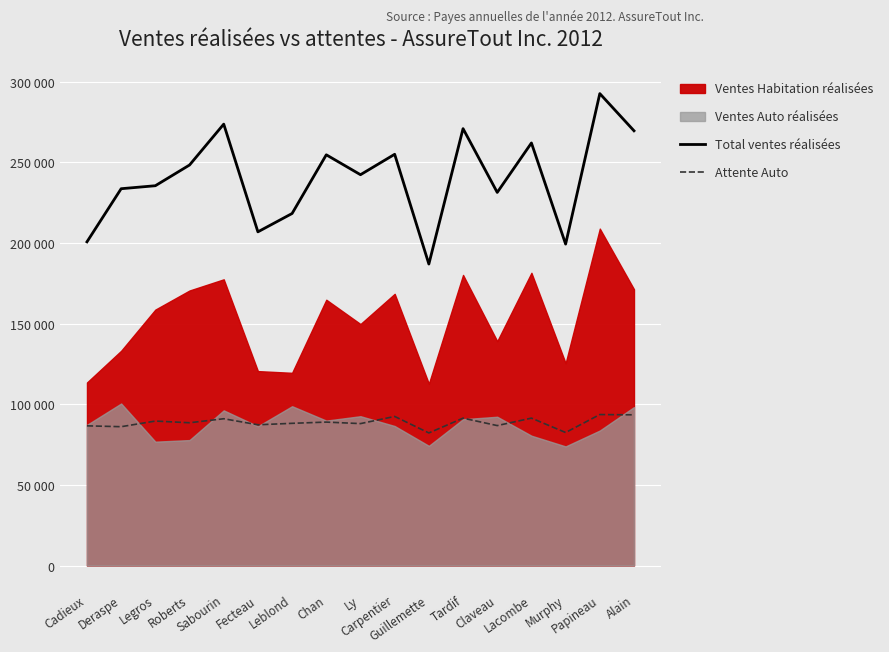

What is the sum of all Attente Auto values?

1508346.0